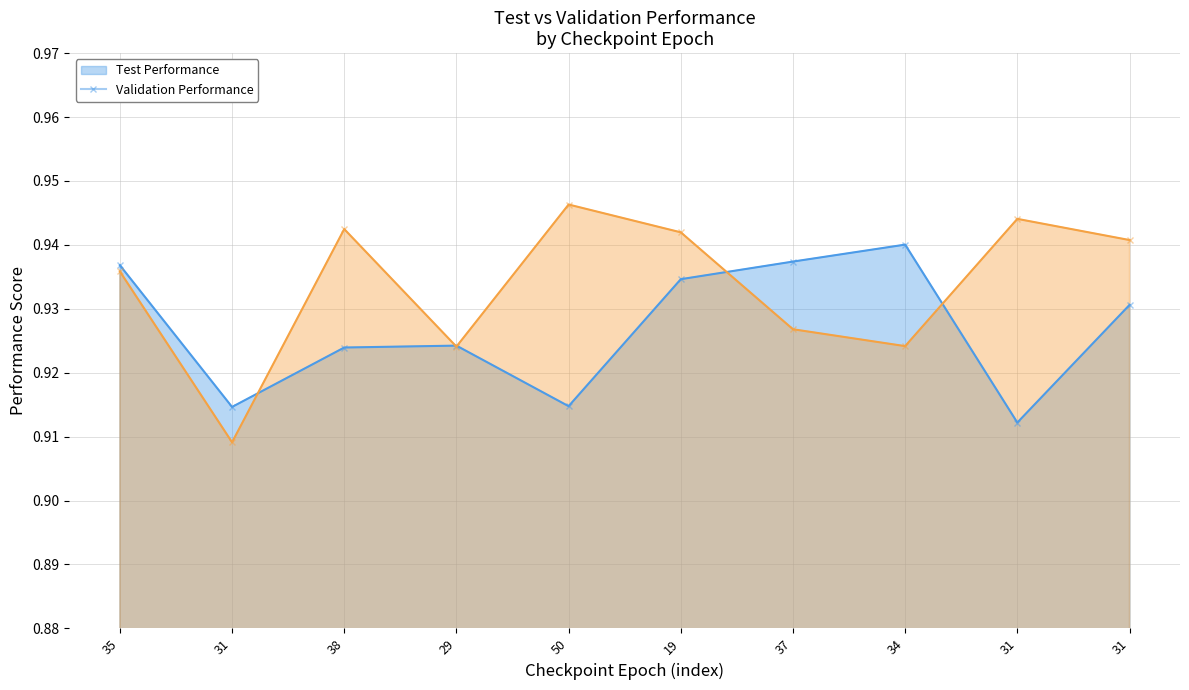

Which series has the widest spread of values?

validation_performance